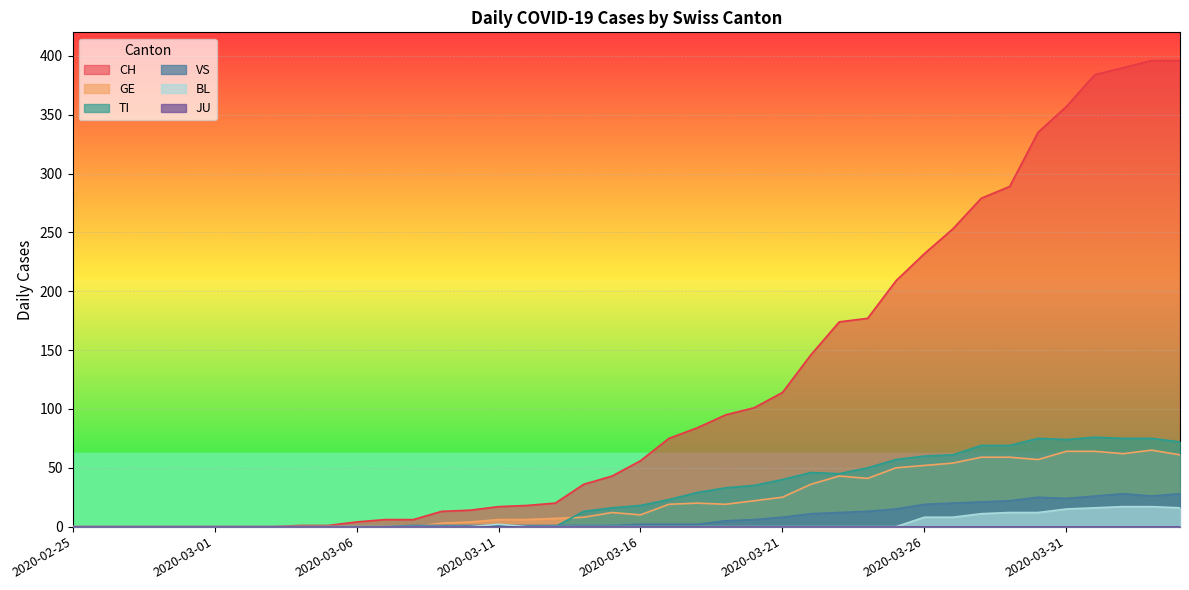

Which series has the largest total across all categories?

CH